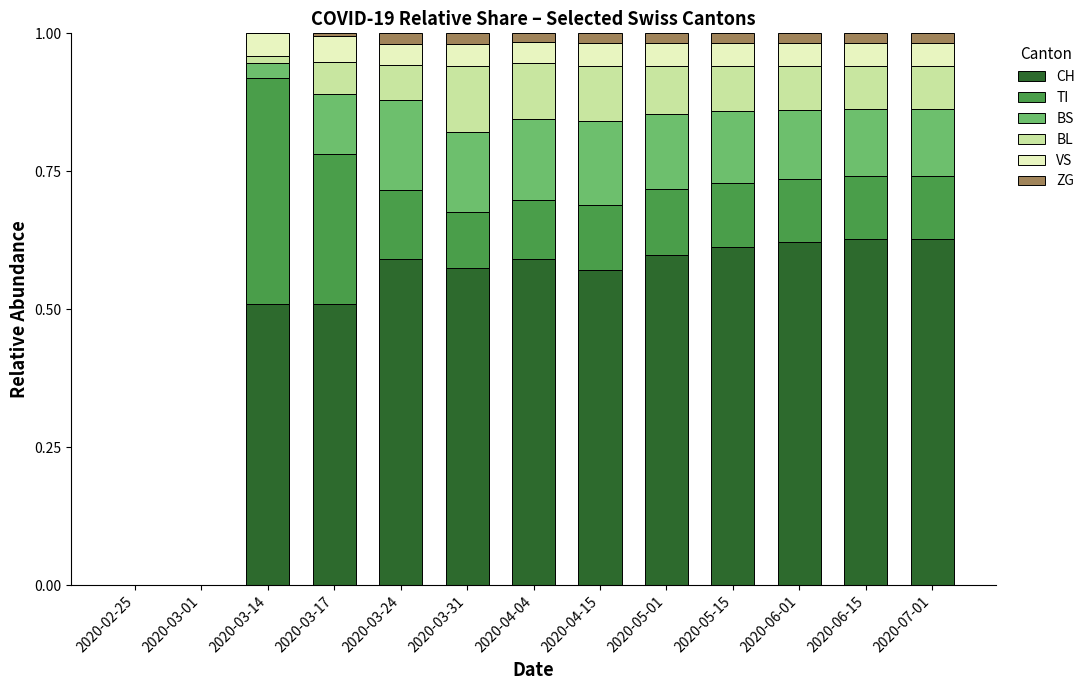

The CH series shows 0.6 at 2020-06-15. True or false?

True